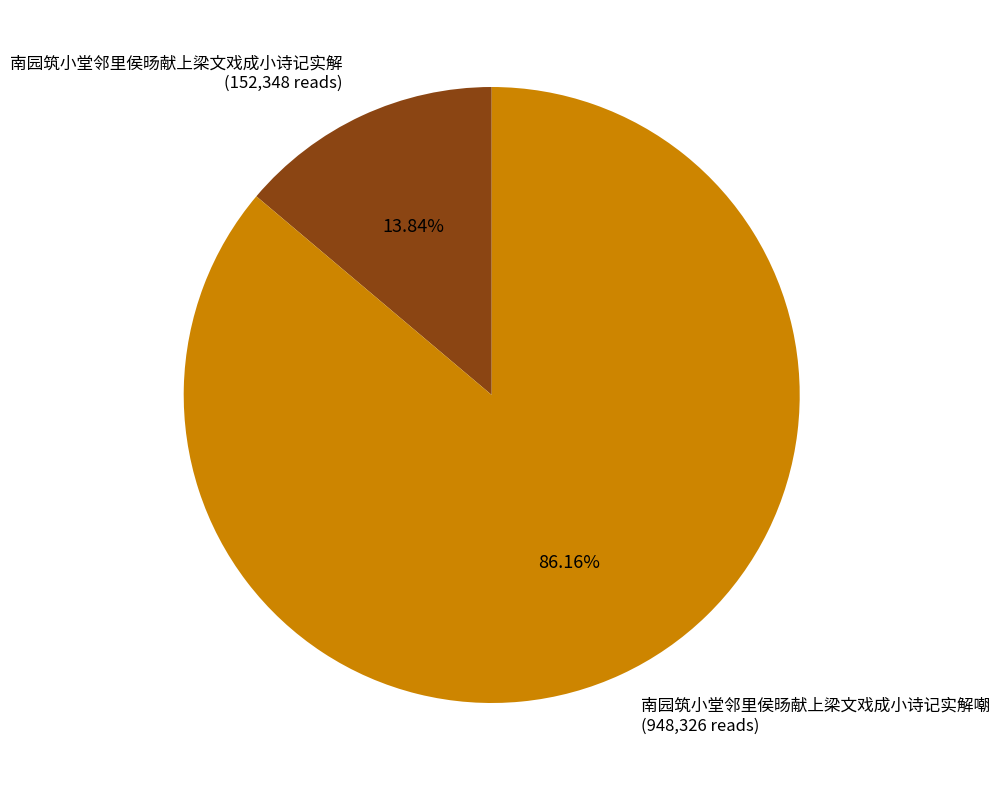

What is the majority slice?

南园筑小堂邻里侯旸献上梁文戏成小诗记实解嘲 (948,326 reads)